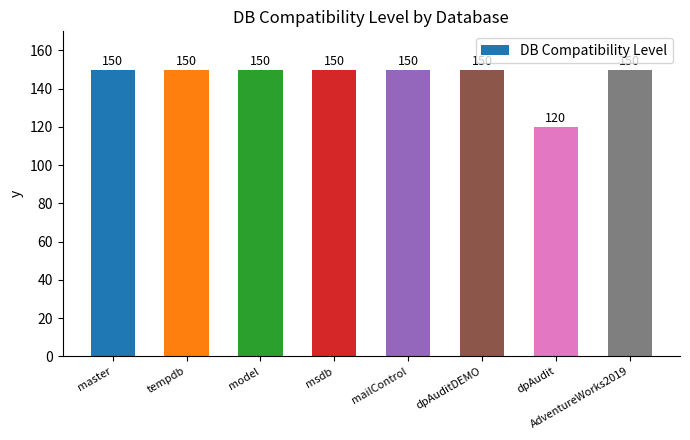

Approximately how many times larger is the value at dpAudit compared to master?

0.8